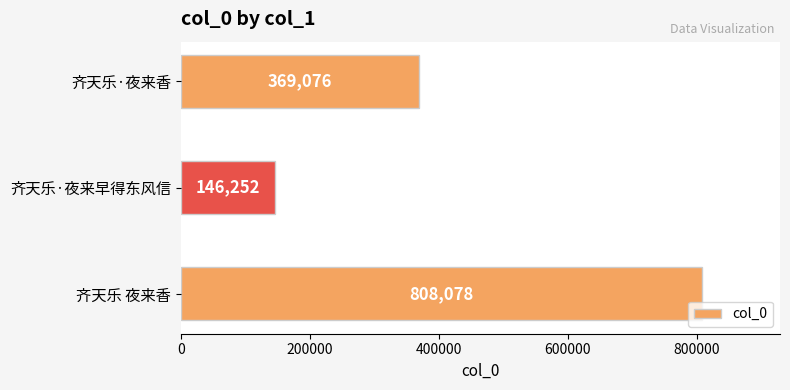

How many data points are less than 369076?

1